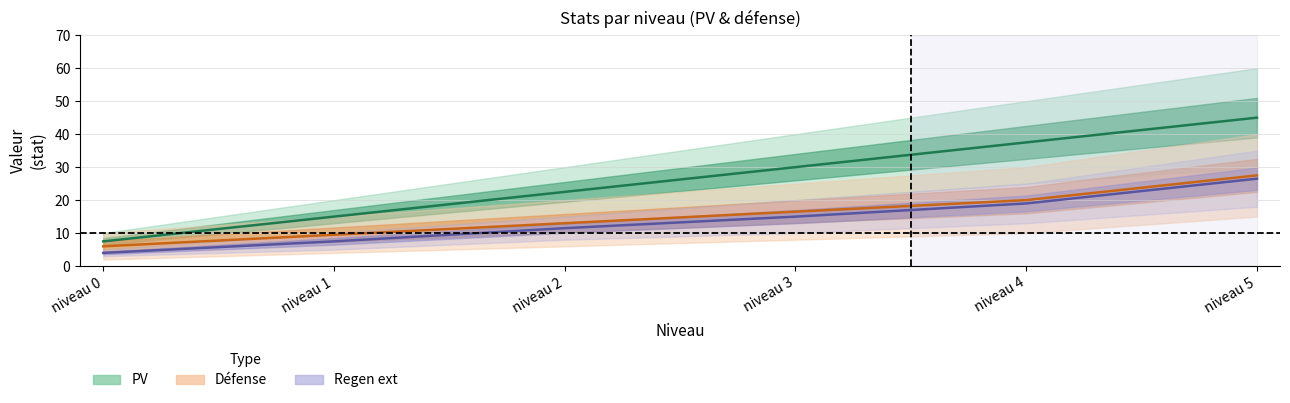

Which series has the largest total across all categories?

PV (median)